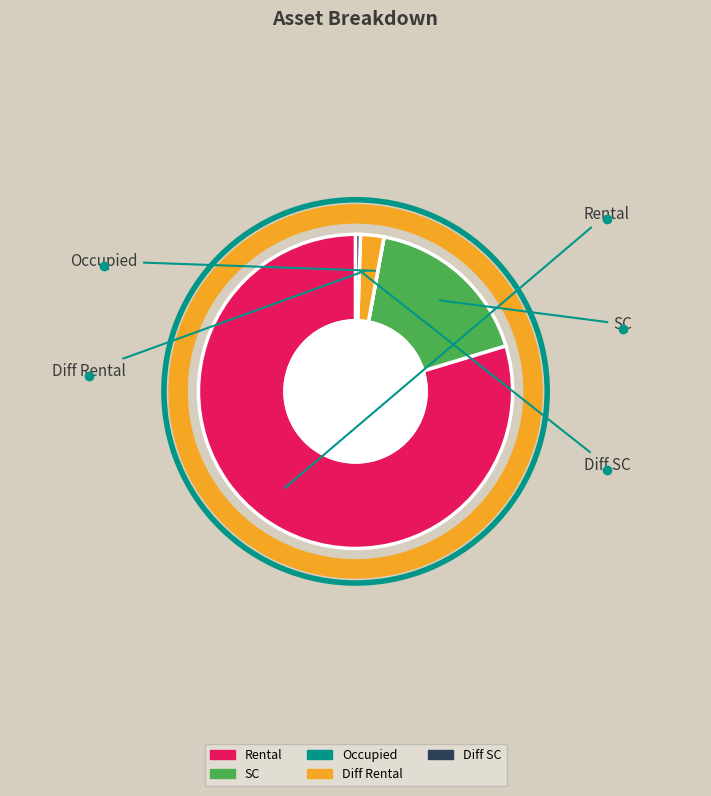

Is it true that SC is 17% of the pie?

True